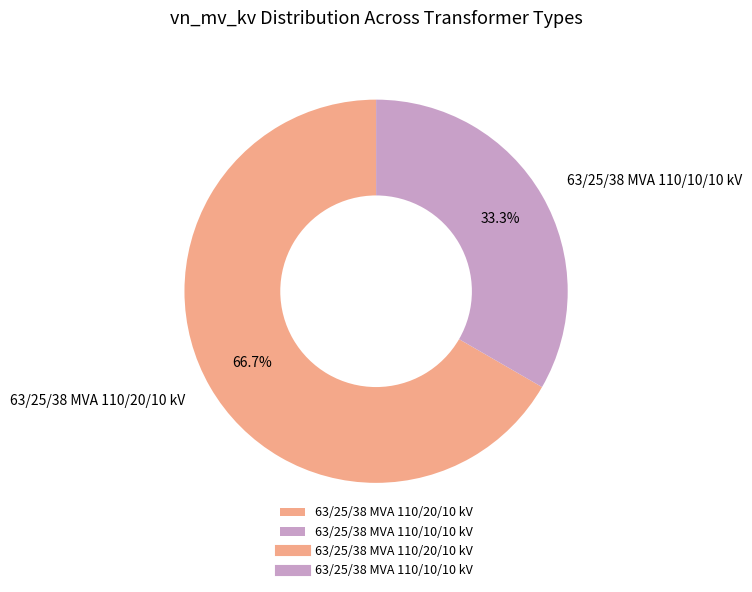

To the nearest percent, what portion does 63/25/38 MVA 110/20/10 kV represent?

67%